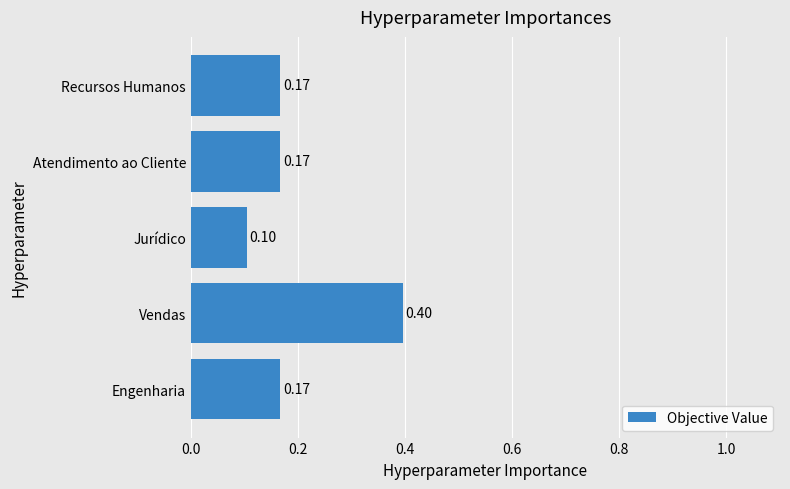

Where is the data nearest to the value 0?

Jurídico